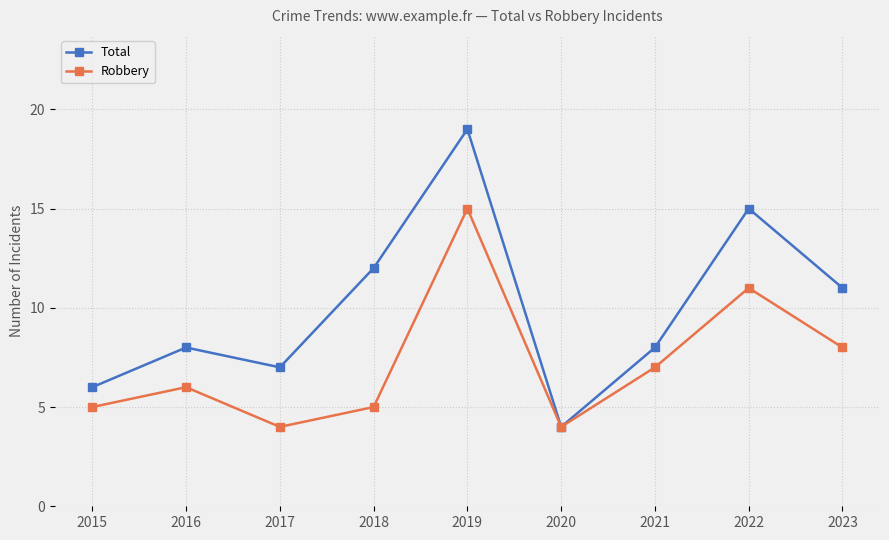

The Total series shows 19 at 2019. True or false?

True